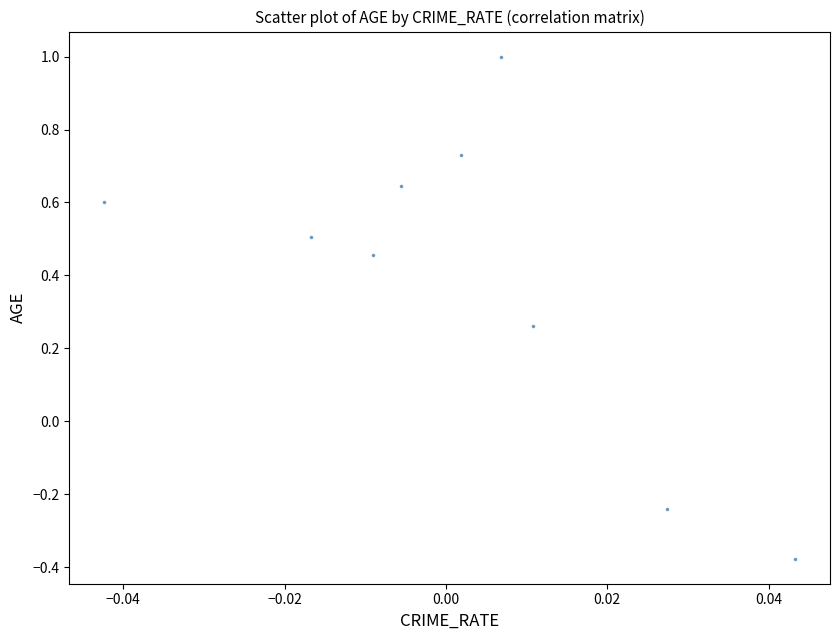

What is the range of Y values (max minus min)?

1.4